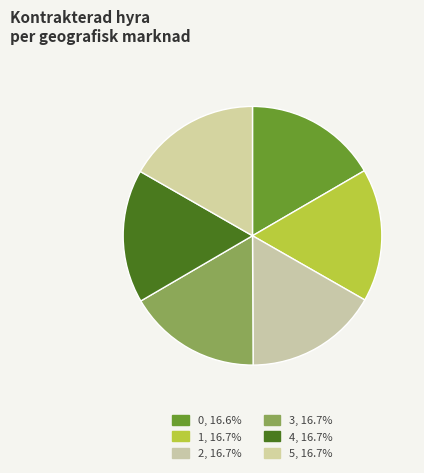

Count the number of slices in the pie.

6